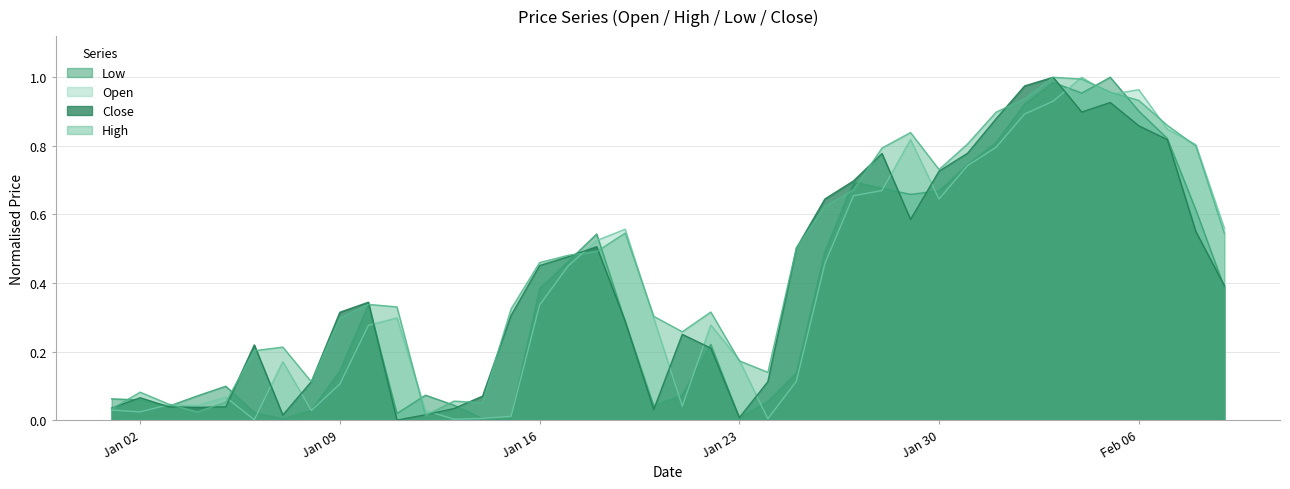

Which series has the largest total across all categories?

High